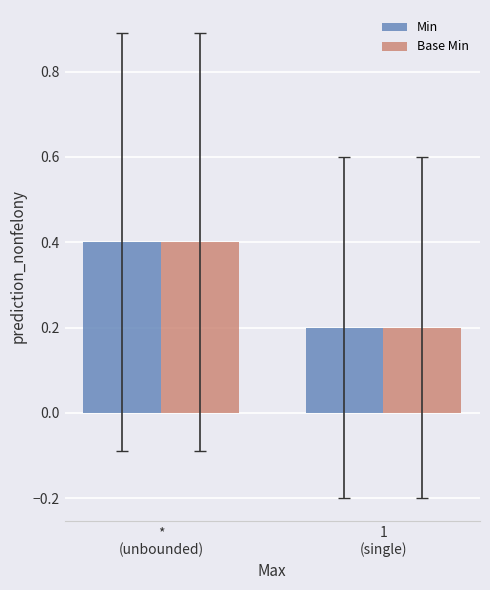

How many bars are there in each group?

2